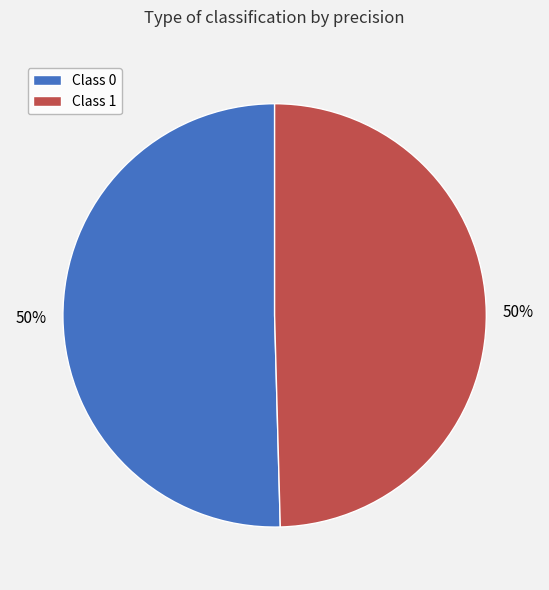

Is the sum of Class 0 and Class 1 greater than half?

Yes